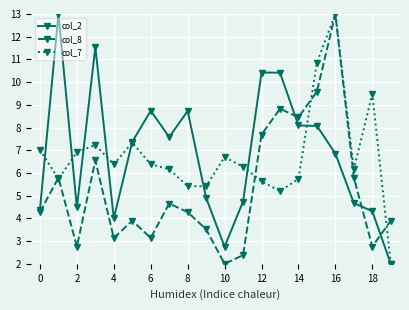

True or false: col_7 has more than 1 points higher than both neighbors.

True